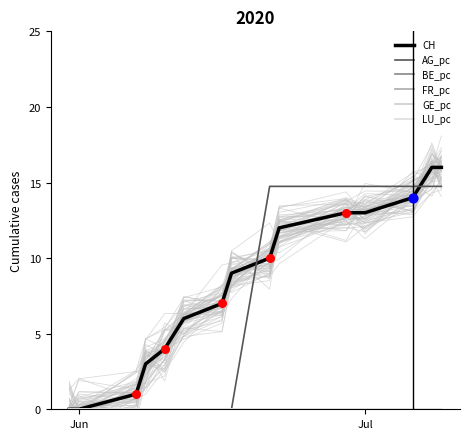

Which series contains the highest Y value?

CH